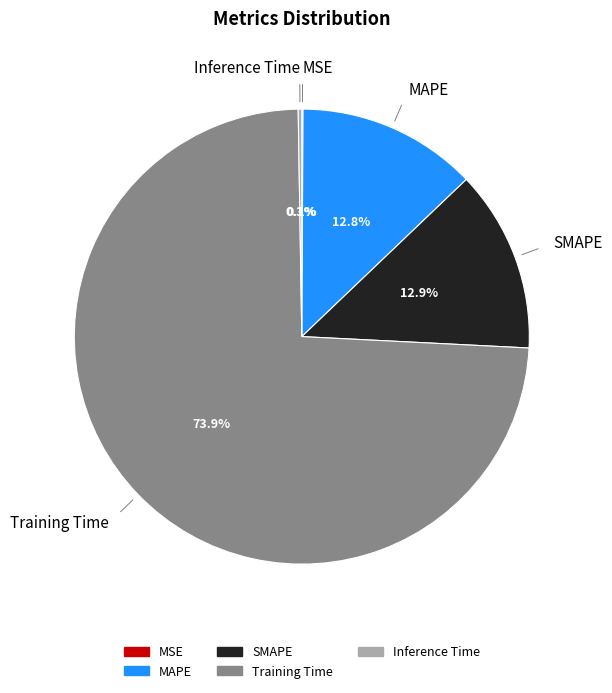

Which slice is the largest?

Training Time